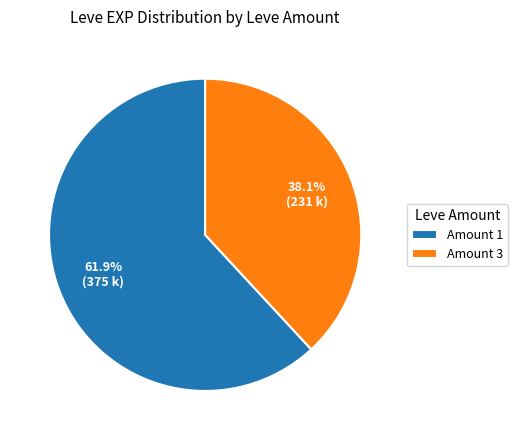

How many slices are in this pie chart?

2